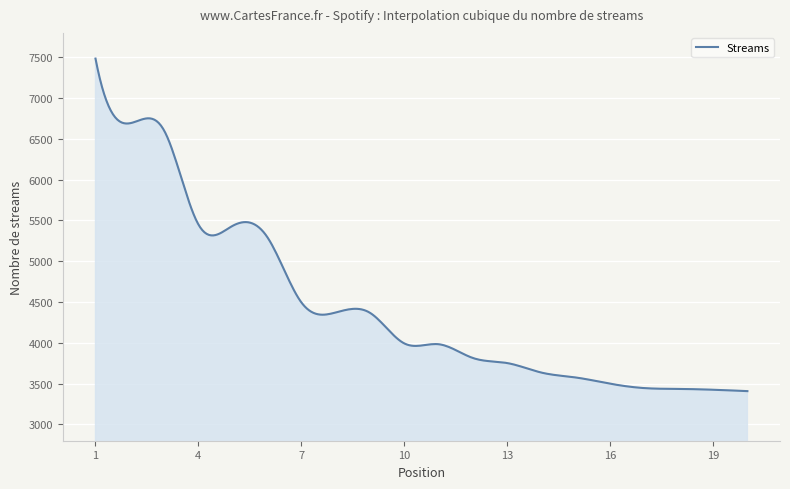

What is the difference between the second highest and minimum values?

3946.5